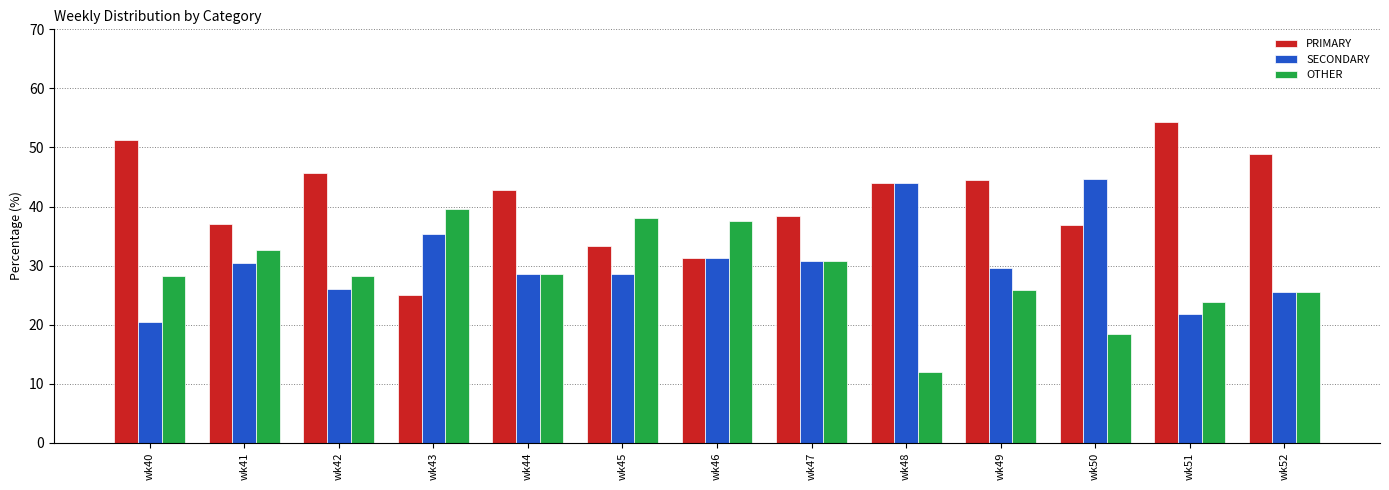

How many groups of bars are there?

13